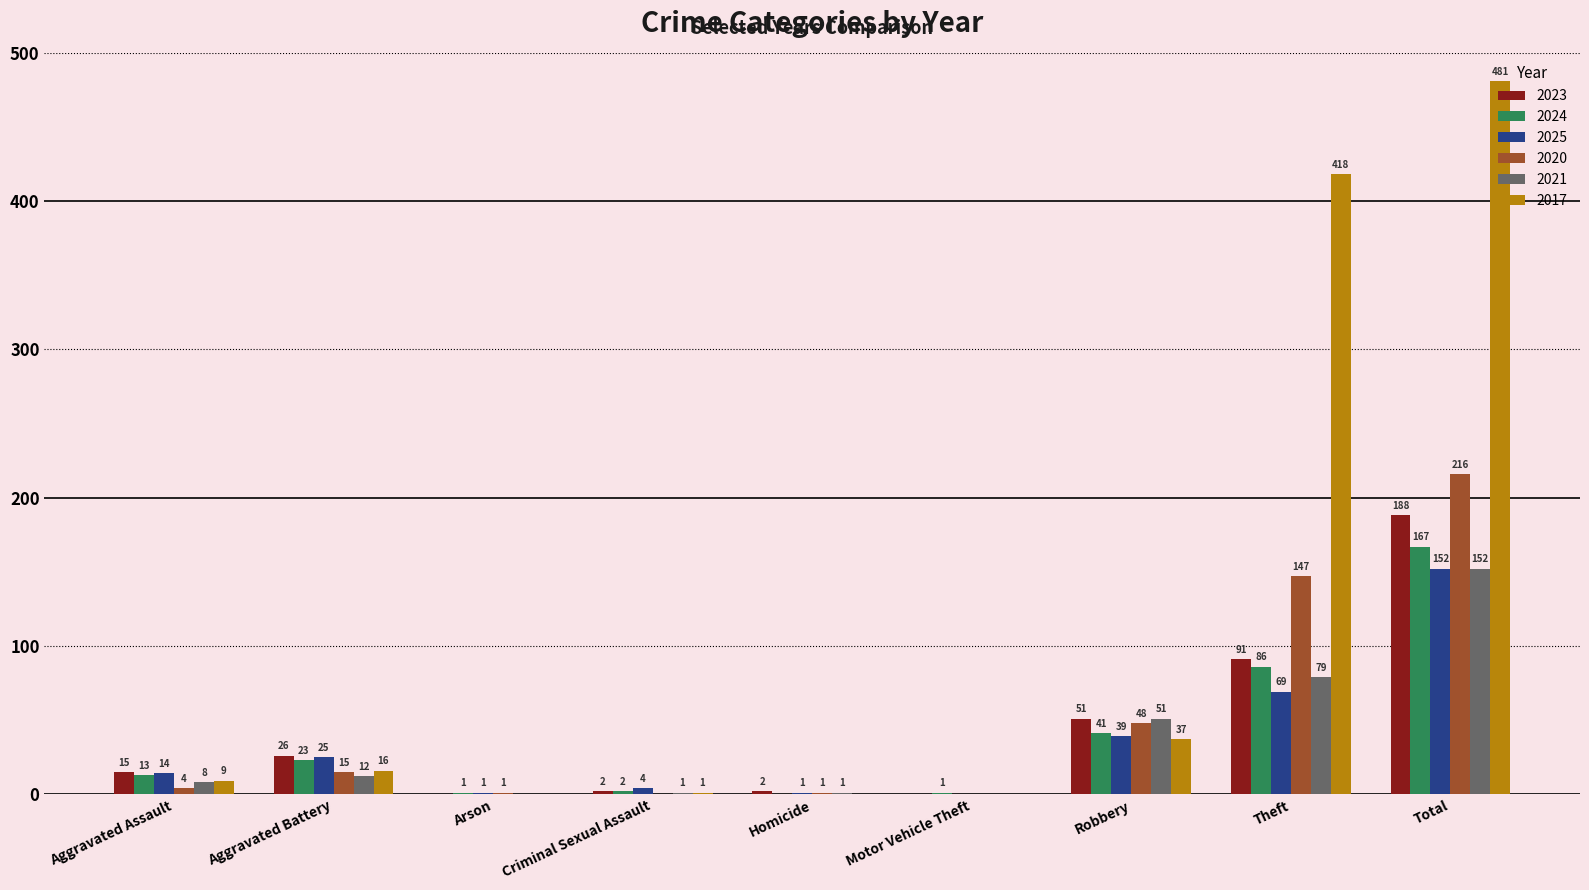

At which category is the sum across all series the highest?

Total